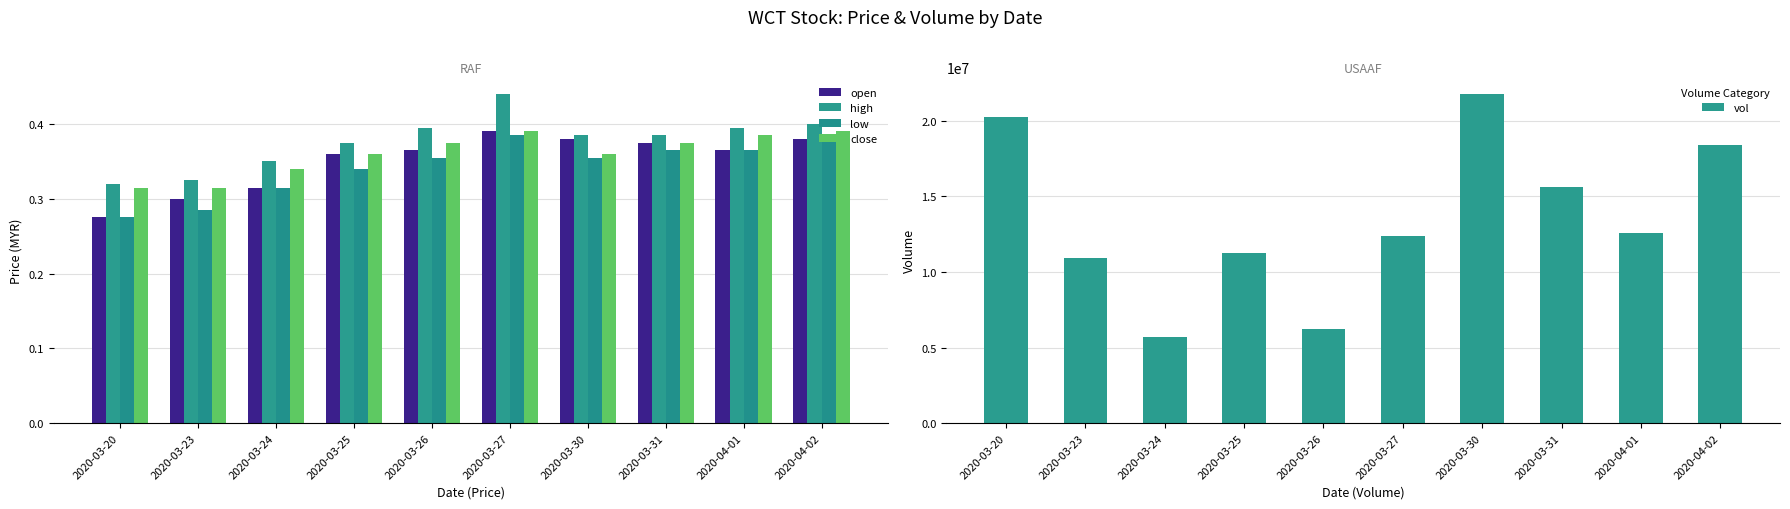

What is the label of the 4th bar from the right?

2020-03-30